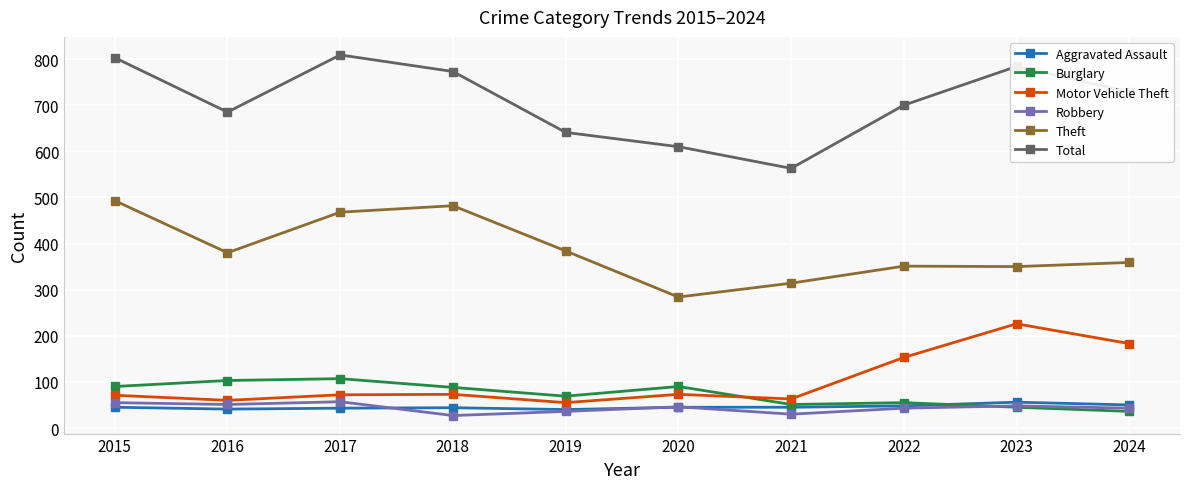

Which category has the lowest value in the Burglary series?

2024